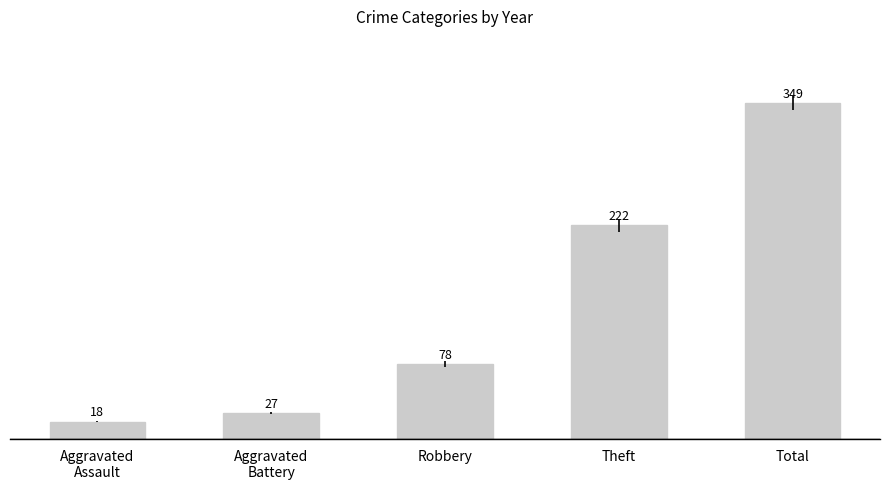

What is the change in value from Robbery to Total?

+271